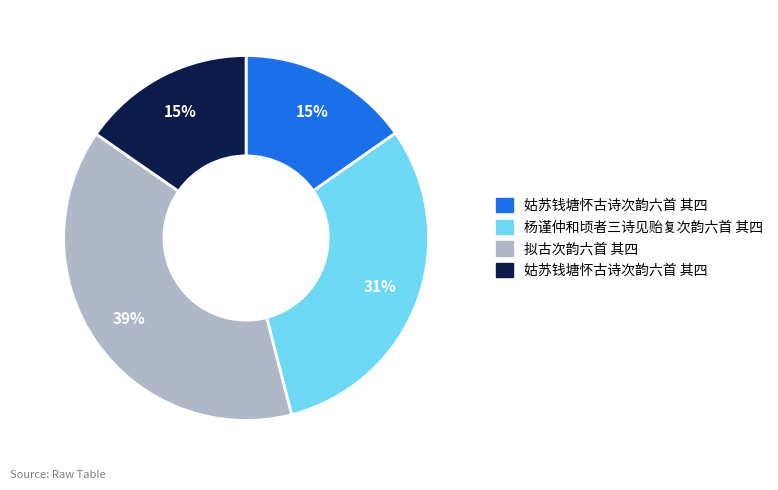

How many slices are in this pie chart?

4